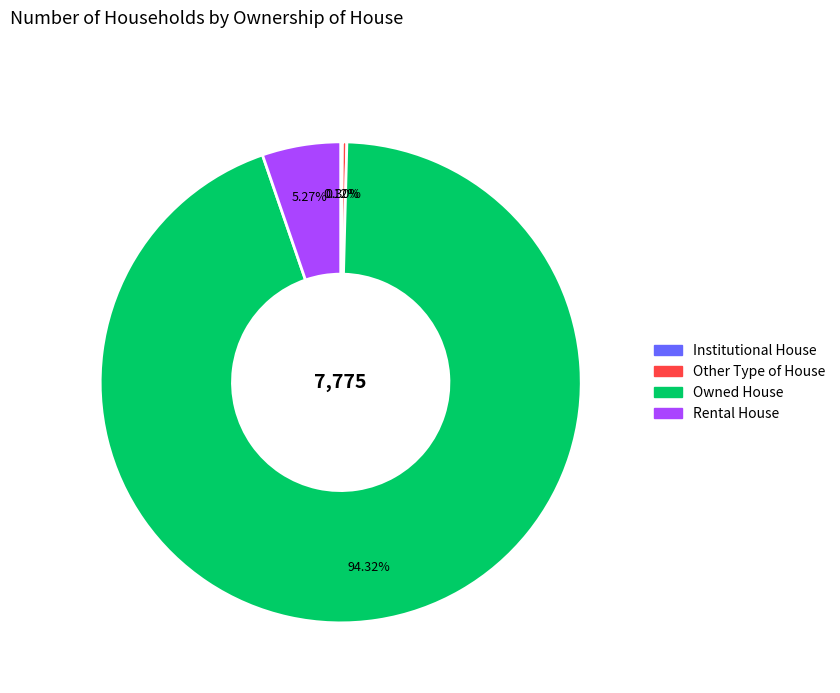

To the nearest percent, what is the combined percentage of Other Type of House and Rental House?

6%